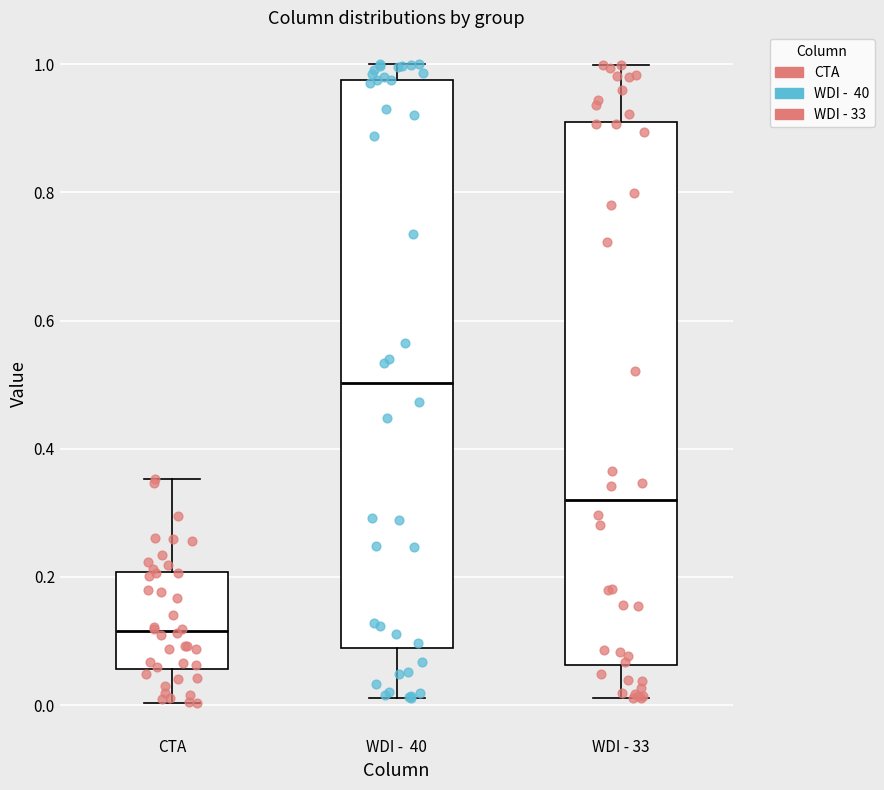

Reading left to right, transcribe this box plot: for each box, give where its median line is, the range the box spans, and where its two whiskers end, as read against the y-axis. The values are not printed on the chart, so give them approximately, as read against the axis.

CTA: median 0.12, box 0.06 to 0.20, whiskers 0.00 to 0.36
WDI - 40: median 0.50, box 0.08 to 0.98, whiskers 0.02 to 1.00
WDI - 33: median 0.32, box 0.06 to 0.92, whiskers 0.02 to 1.00